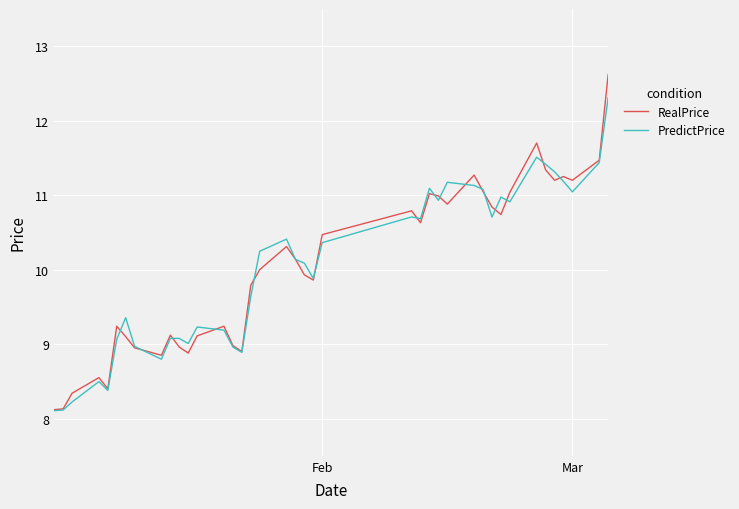

What is the smallest value displayed?

8.1